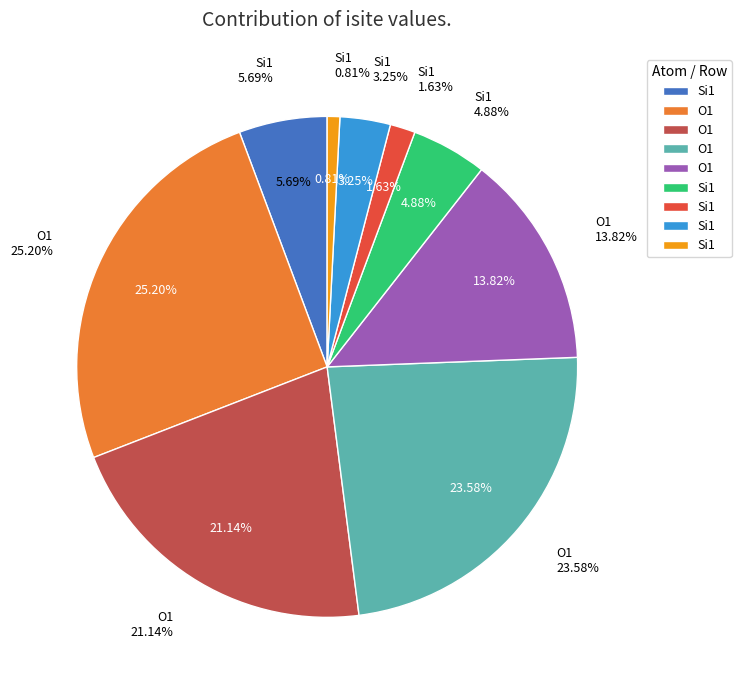

To the nearest percent, what is the difference between the largest and smallest slice percentages?

24%